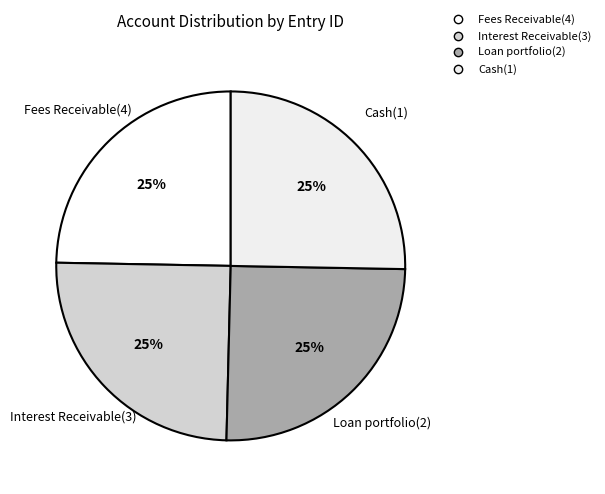

Does Fees Receivable(4) account for over 50% of the chart?

No